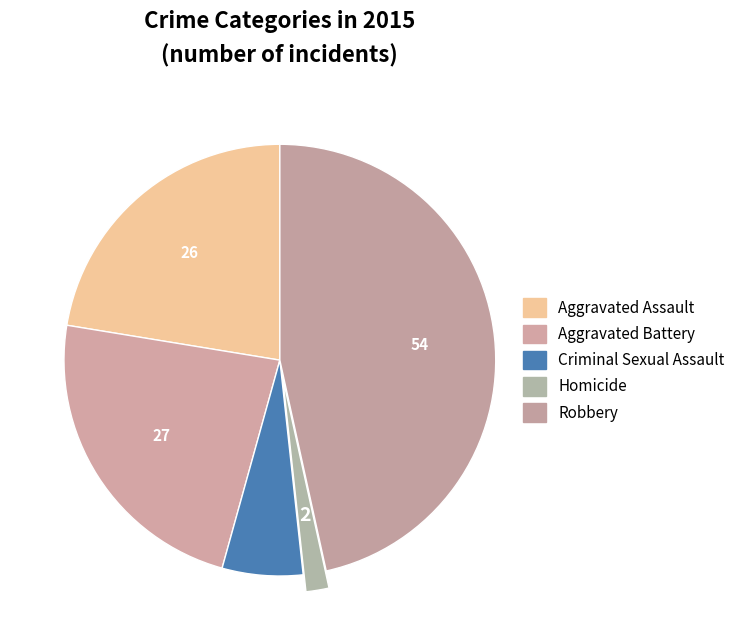

To the nearest percent, what is the combined percentage of Aggravated Assault and Criminal Sexual Assault?

28%